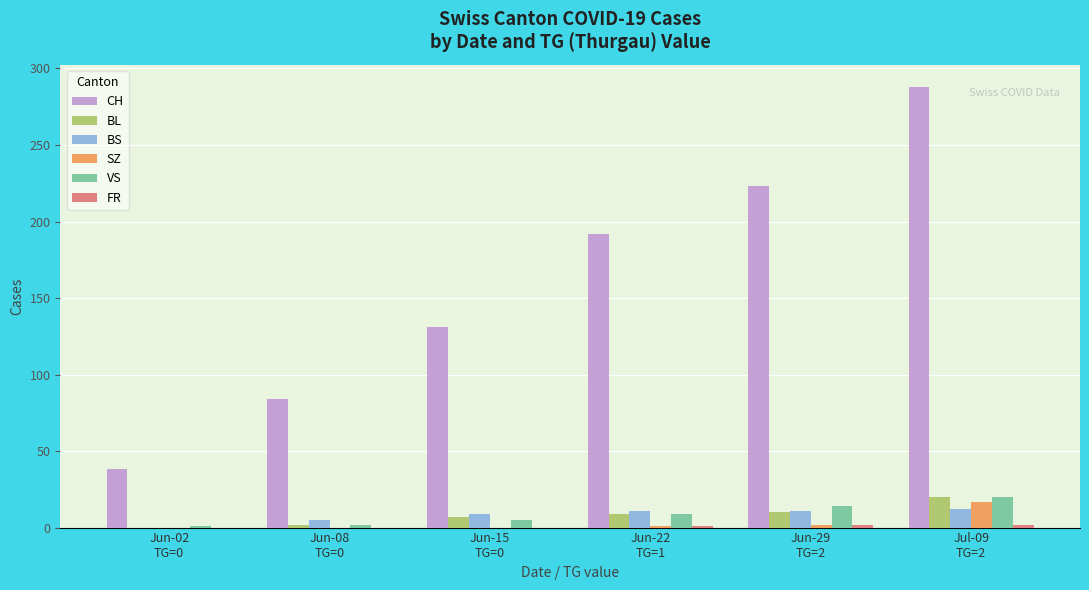

What is the difference between the BL values at Jun-22
TG=1 and Jun-02
TG=0?

9